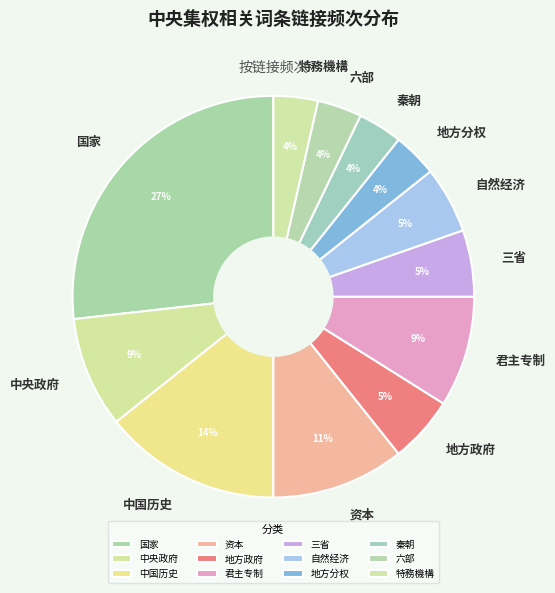

Is there a majority slice in this chart?

No